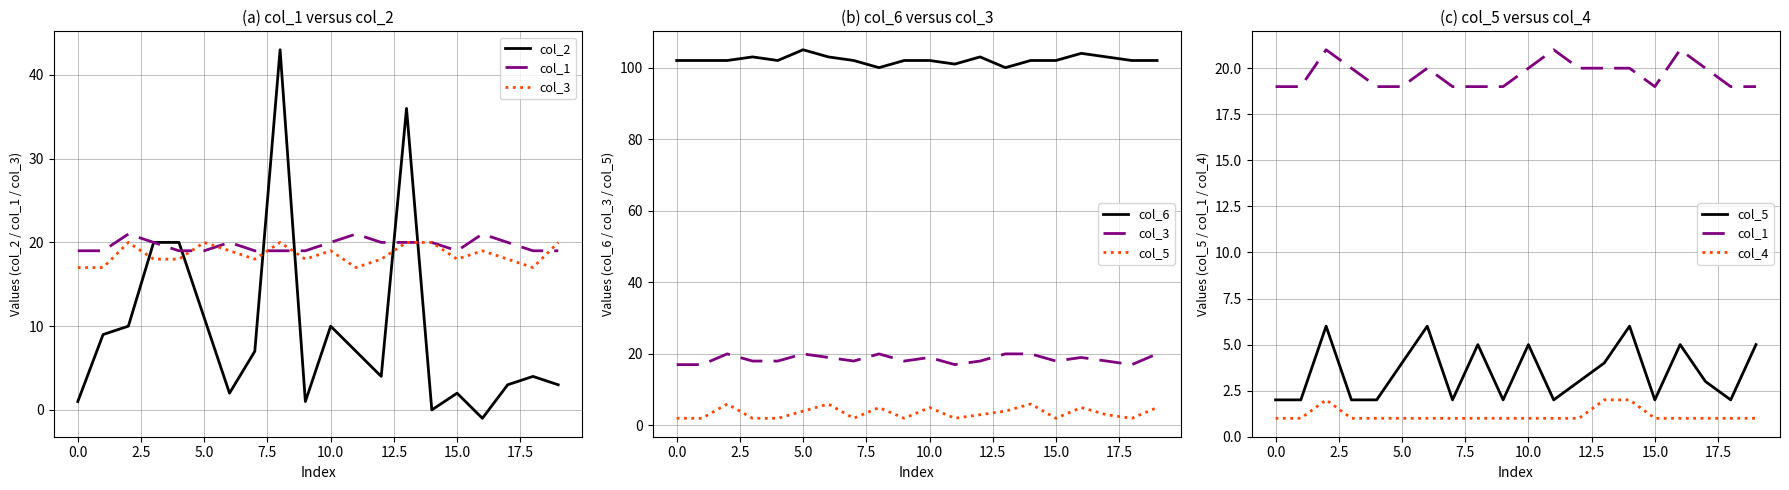

Rank the series at 0.0 from lowest to highest value.

col_4, col_5, col_2, col_3, col_1, col_6